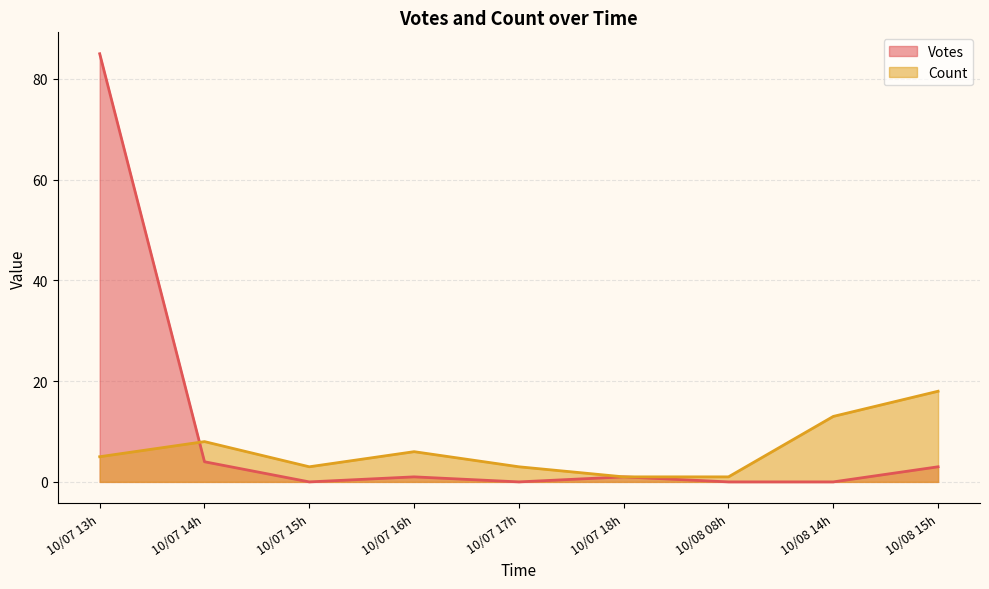

Rank the series at 10/07 16h from highest to lowest value.

Count, Votes